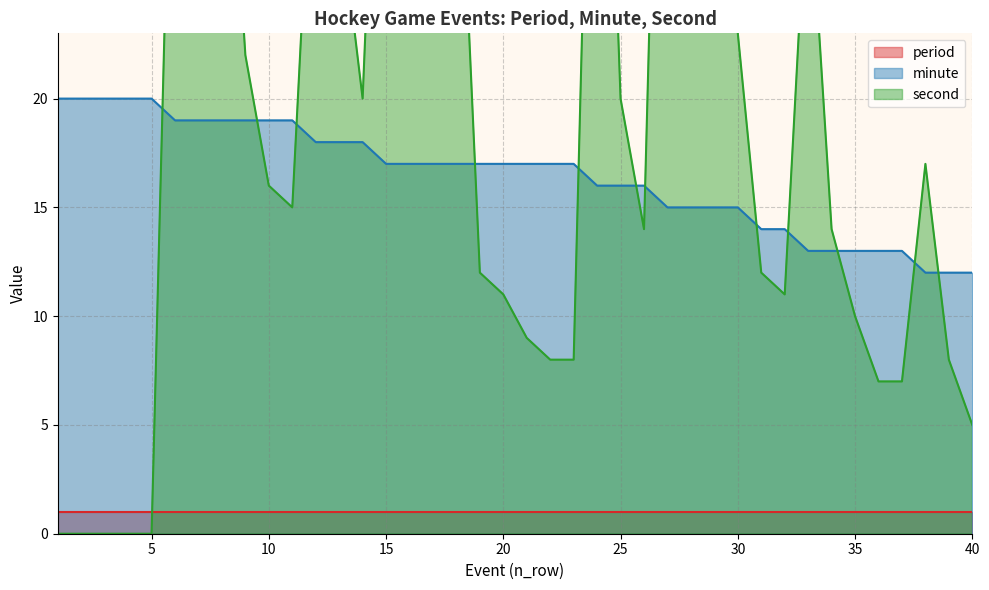

How many times do minute and second cross each other?

12